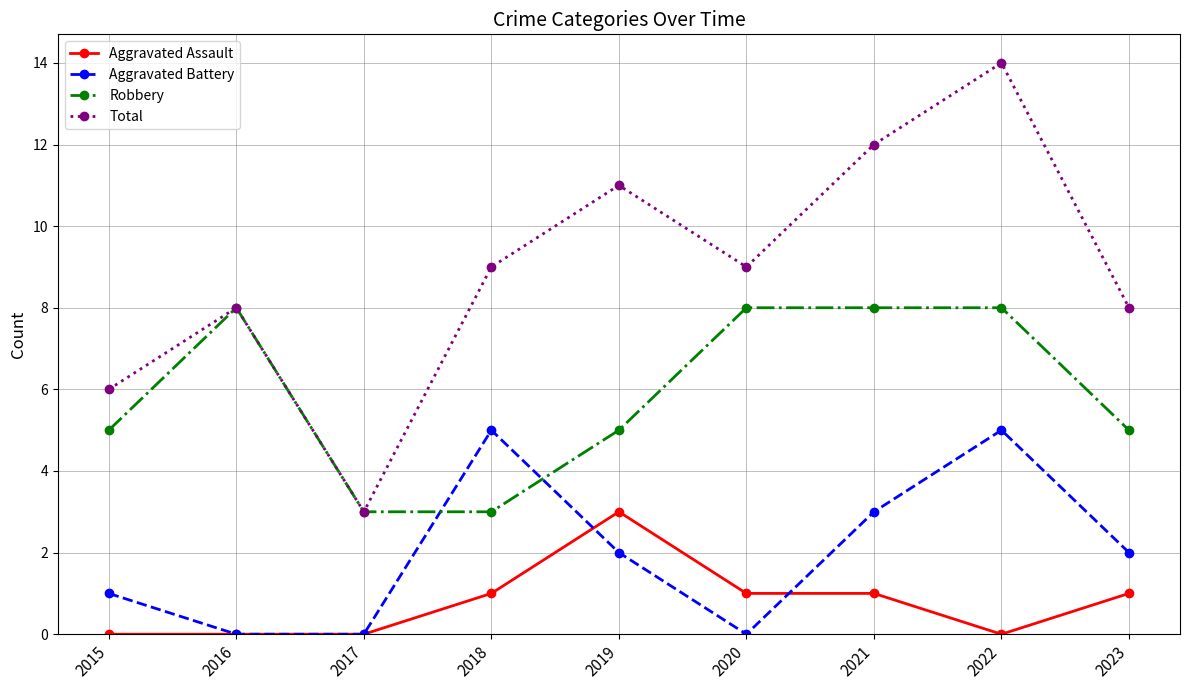

How many intersections are there between Aggravated Battery and Robbery?

2